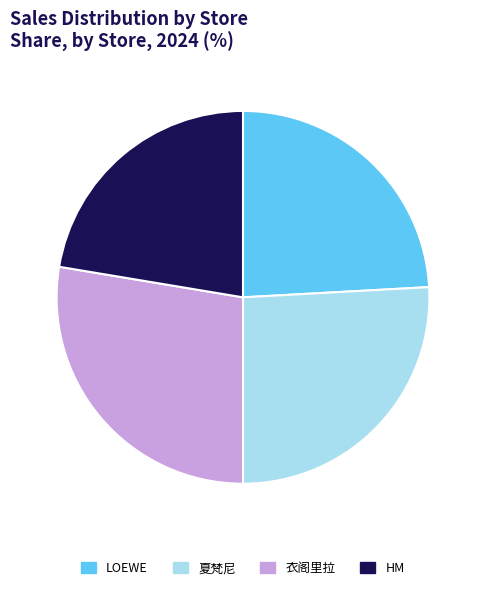

How many segments does this pie chart have?

4